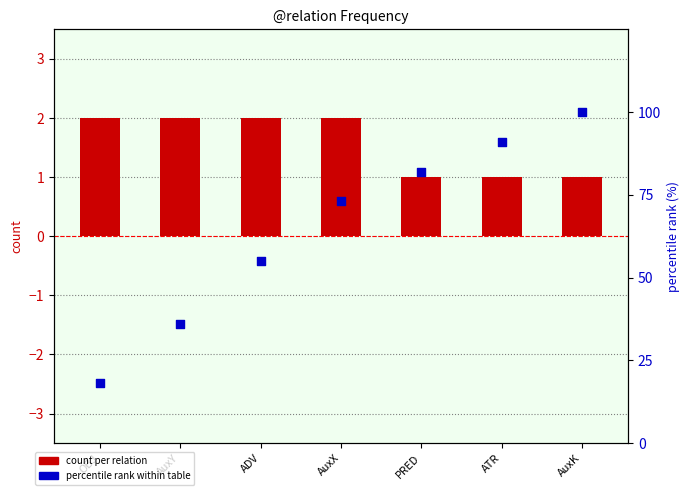

Is the value of count per relation at OBJ greater than the value of percentile rank within table at AuxX?

No